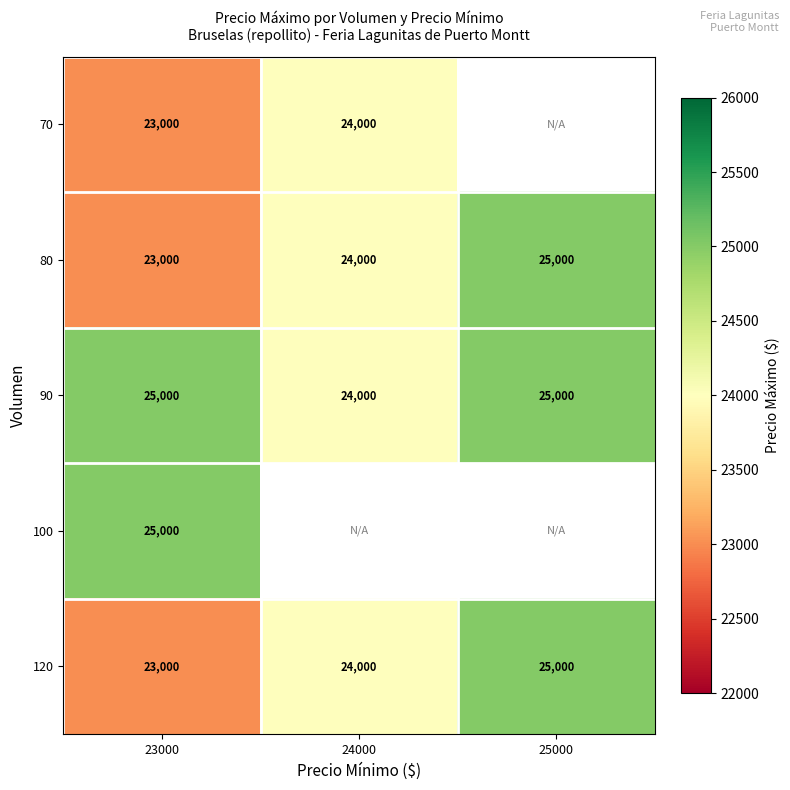

True or false: 80 has a value of 23000 at 23000.

True